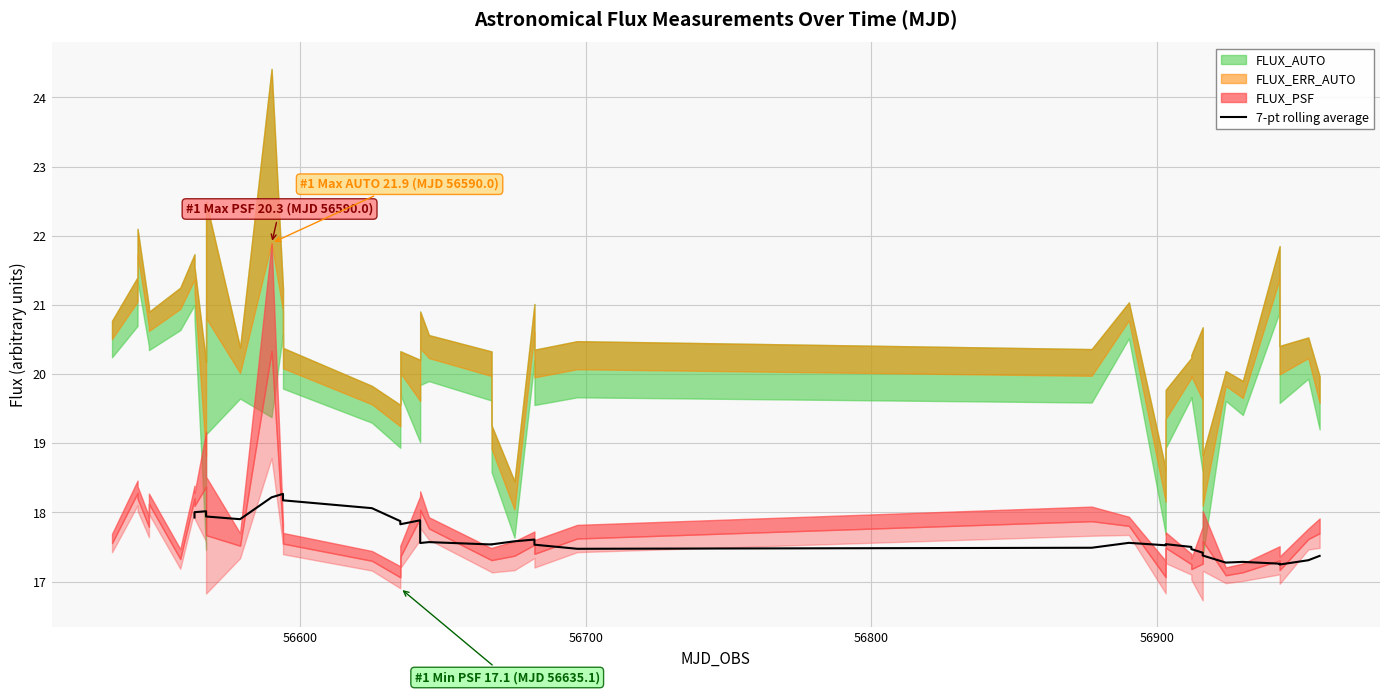

What is the smallest value displayed?

17.2